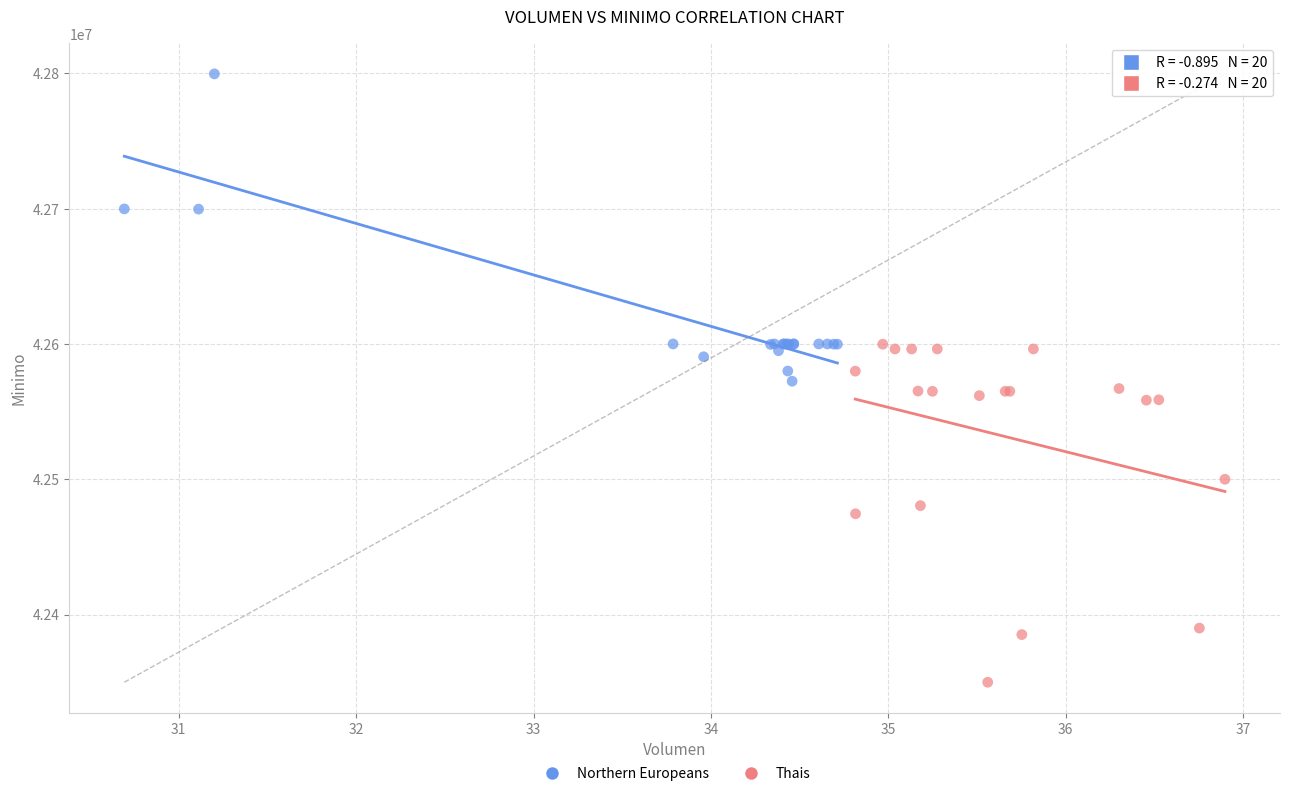

Which series reaches the maximum Y coordinate?

Northern Europeans